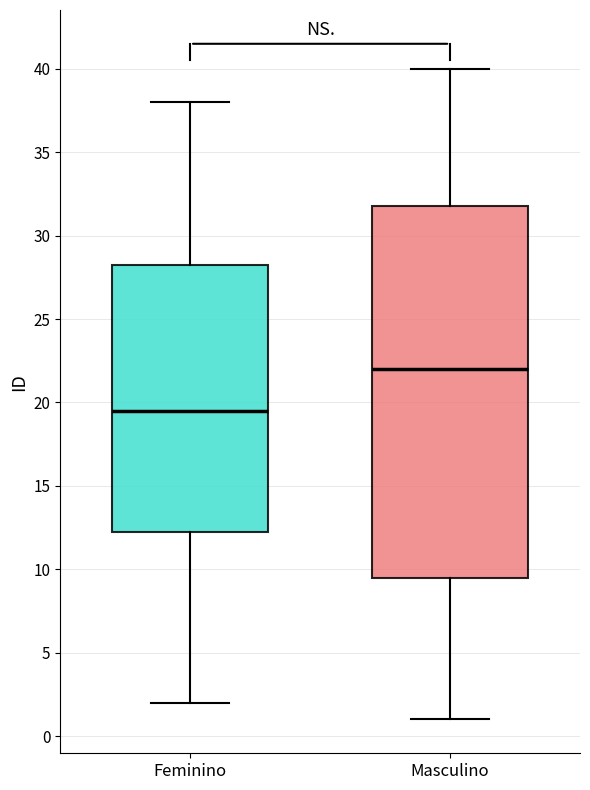

Where does the lower whisker of the box for Feminino end on the y-axis? The values are not printed on the chart, so give them approximately, as read against the axis.

2.0